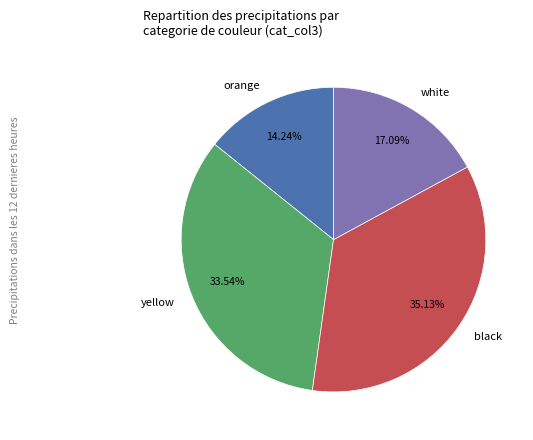

Does black represent more than half of the total?

No